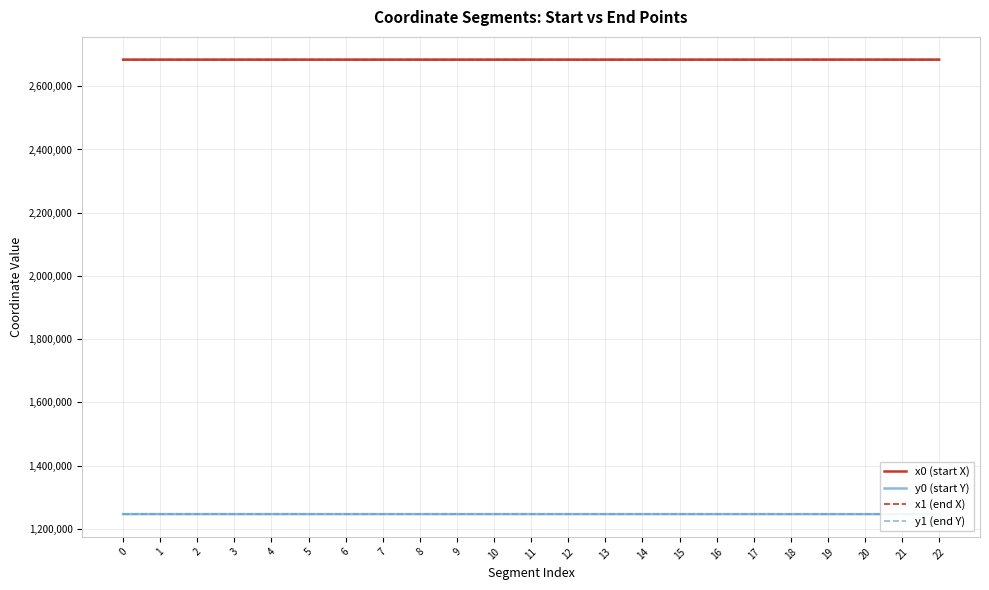

Does the chart display data point markers on the line(s)?

No